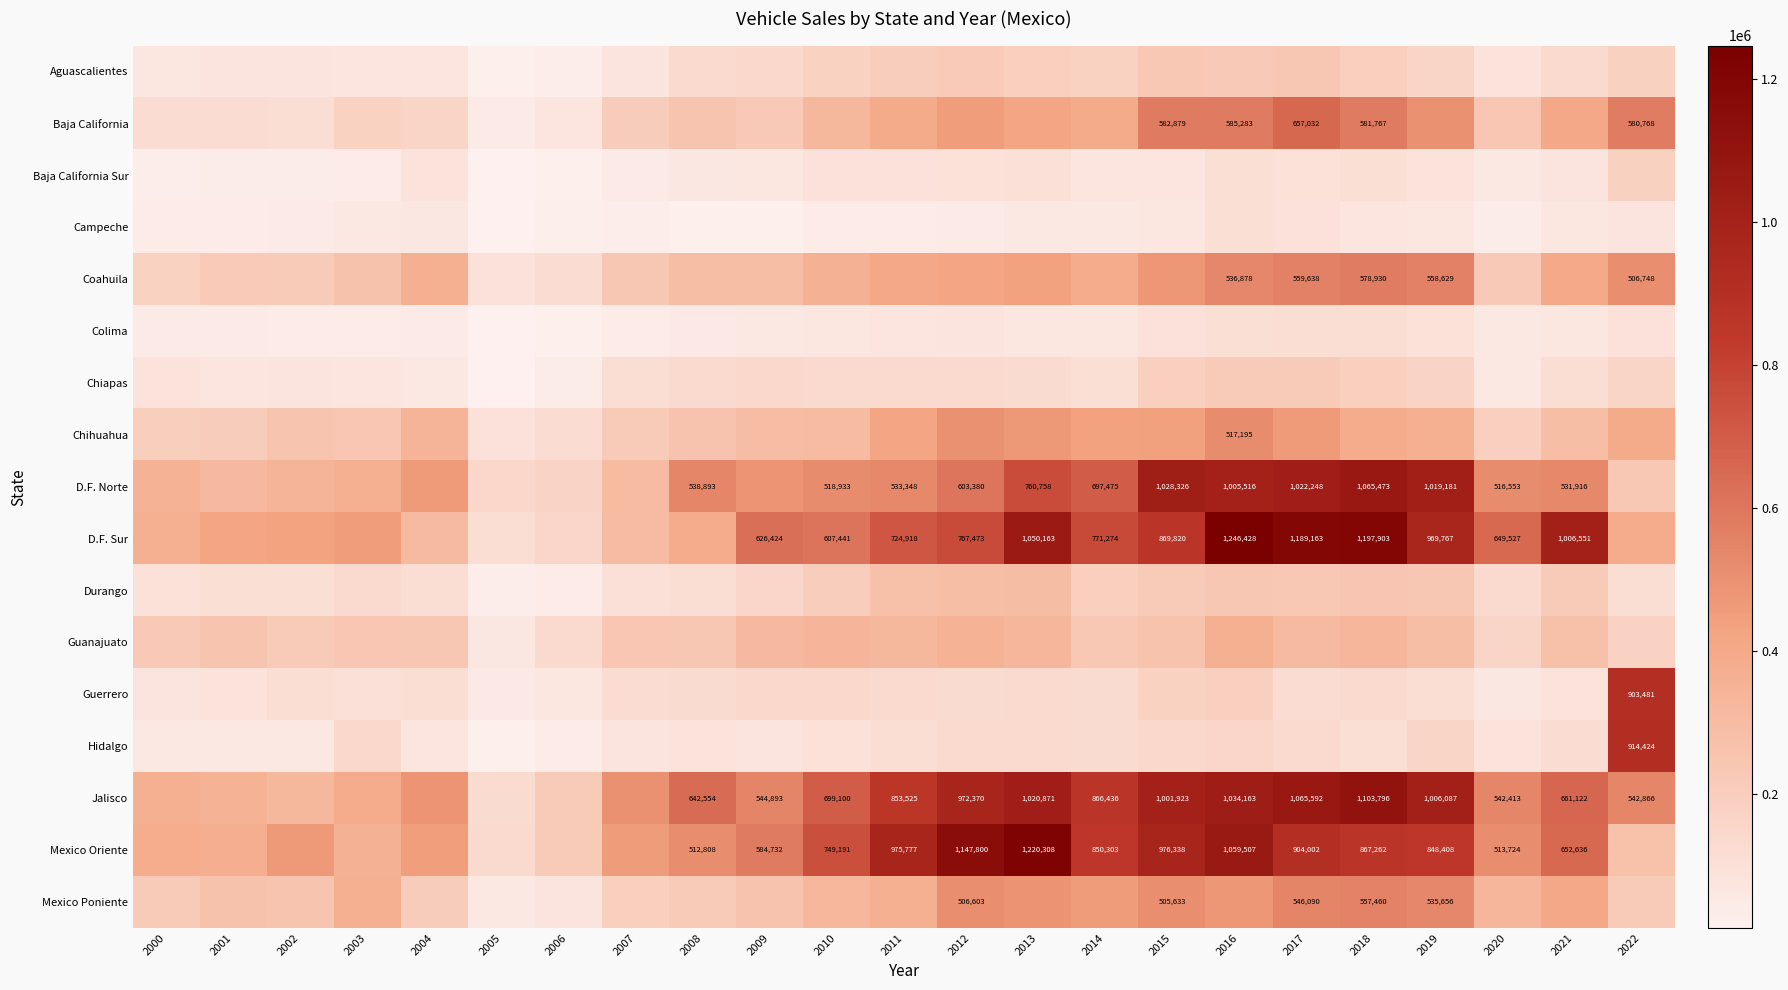

The value of Mexico Oriente at 2012 is 1147800. True or false?

True